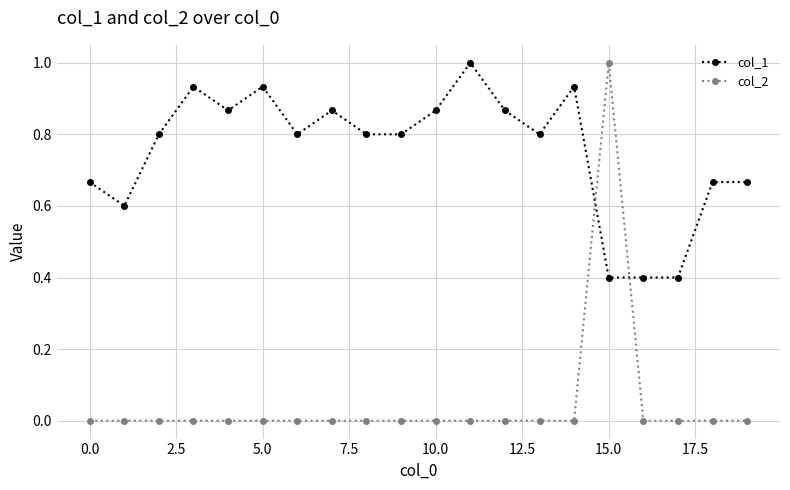

Which series has the largest range (max minus min)?

col_2